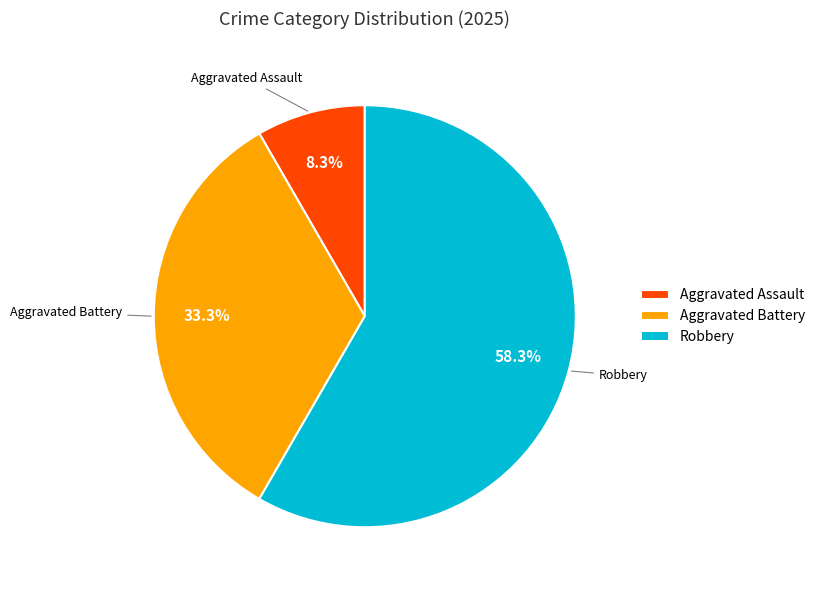

To the nearest percent, what is the average slice percentage?

33%